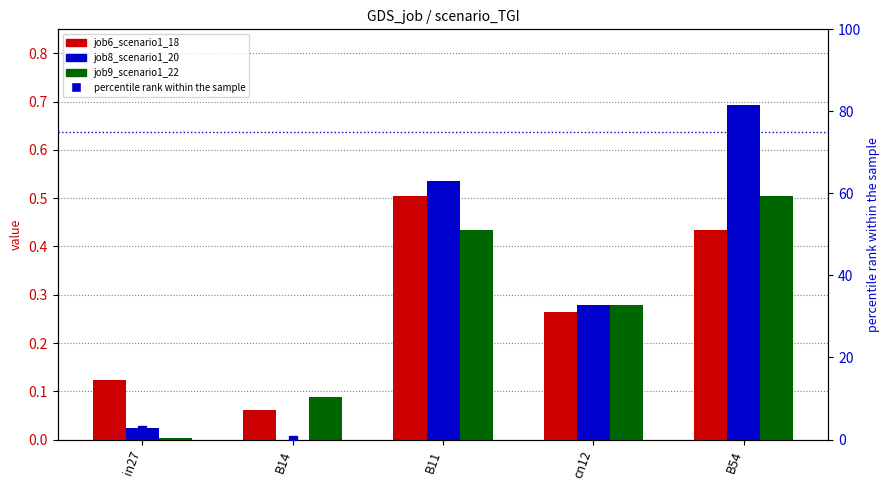

Does the chart contain any negative values?

No